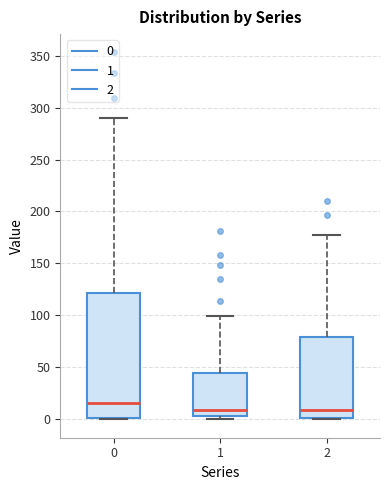

Where is the upper edge of the box at x = 2 on the y-axis? The values are not printed on the chart, so give them approximately, as read against the axis.

80